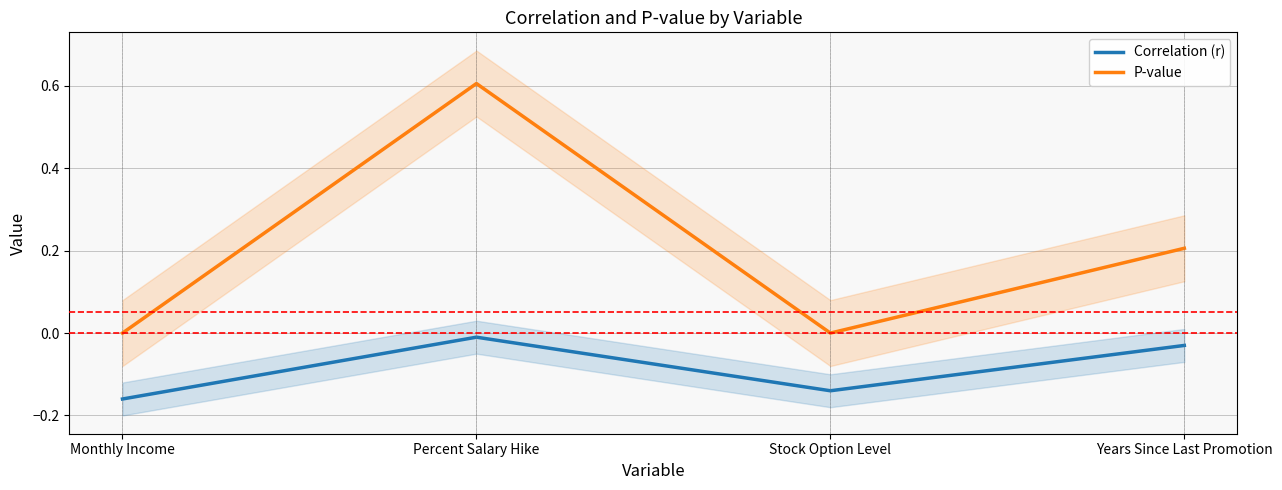

At which label is P-value closest to 0?

Monthly Income